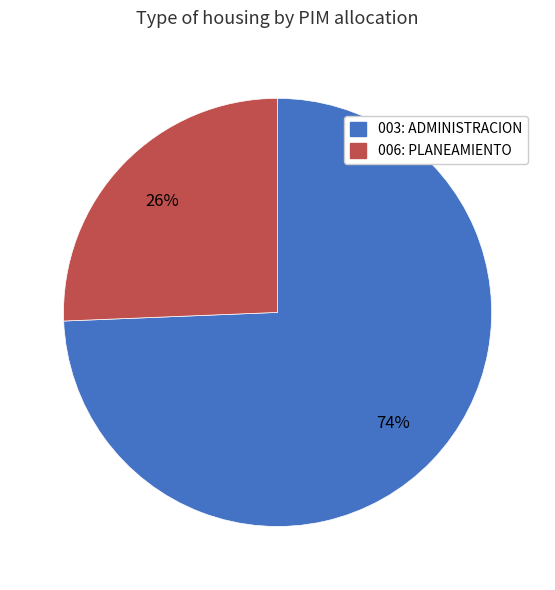

Is there a majority slice in this chart?

Yes